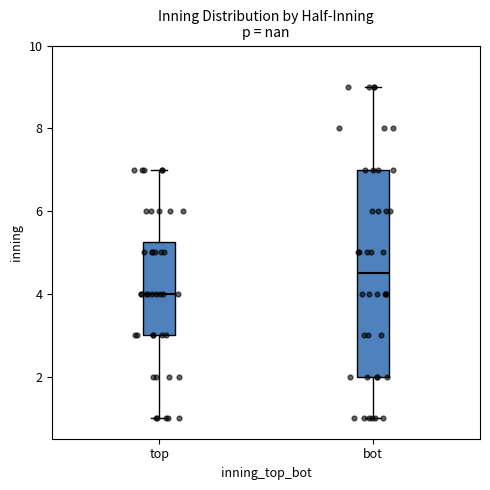

Reading left to right, read every box against the y-axis: the position of its median line, the range the box covers, and the ends of its whiskers. The values are not printed on the chart, so give them approximately, as read against the axis.

top: median 4.0, box 3.0 to 5.2, whiskers 1.0 to 7.0
bot: median 4.6, box 2.0 to 7.0, whiskers 1.0 to 9.0